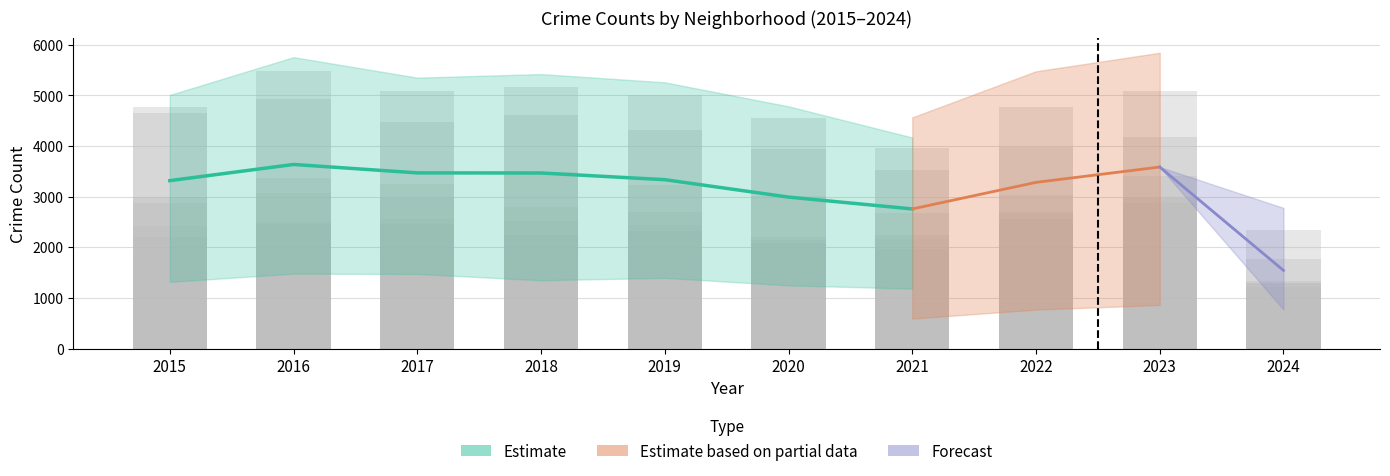

Is it true that Chatham equals 1359 at 2020?

False